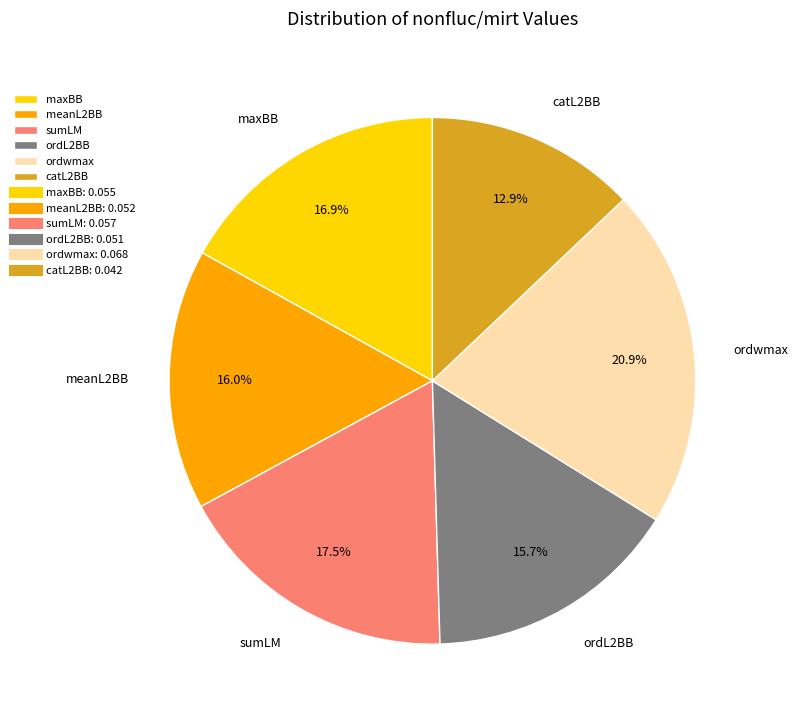

How many slices are in this pie chart?

6